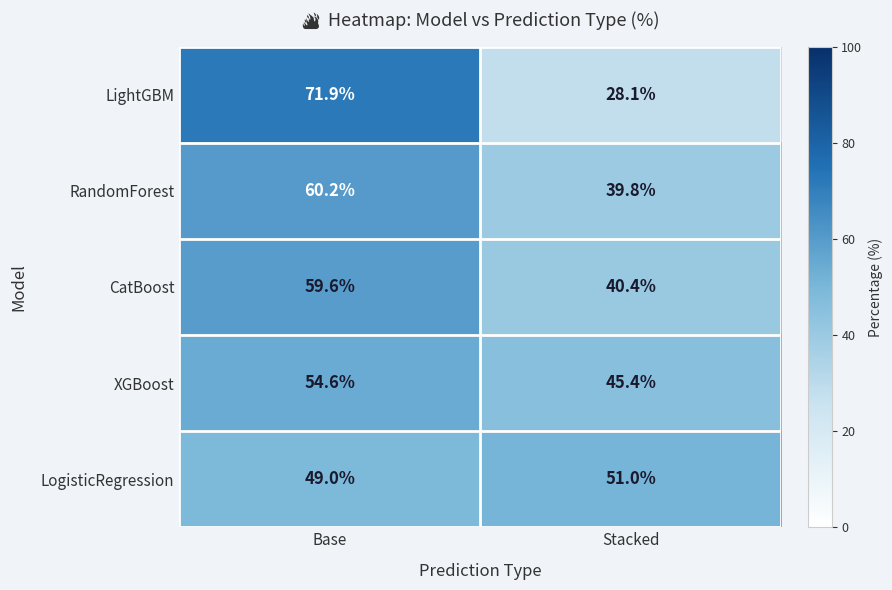

Reading left to right, extract all data points from this chart.

LightGBM: 71.9	28.1
RandomForest: 60.2	39.8
CatBoost: 59.6	40.4
XGBoost: 54.6	45.4
LogisticRegression: 49.0	51.0